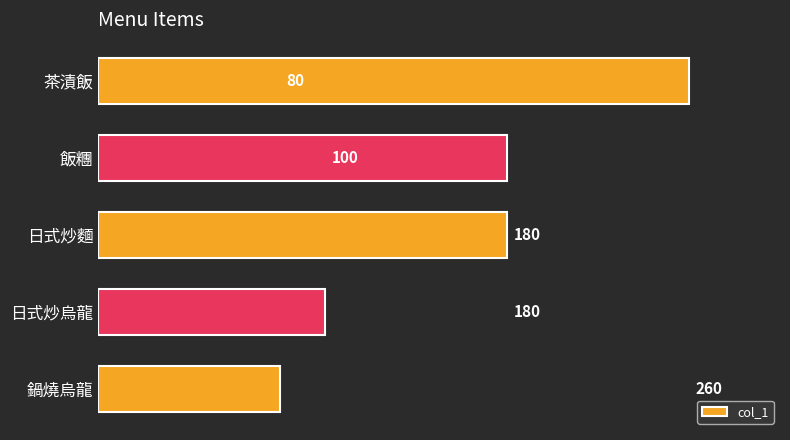

What is the difference between the second highest and second lowest values?

80